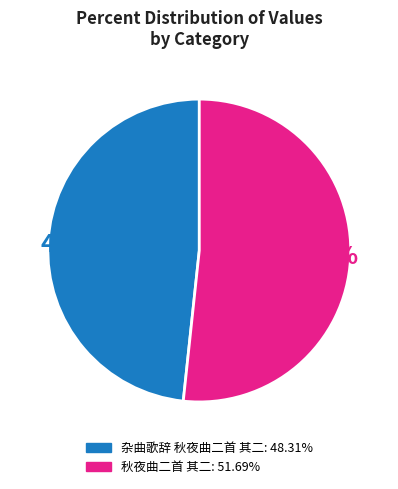

How many slices are in this pie chart?

2